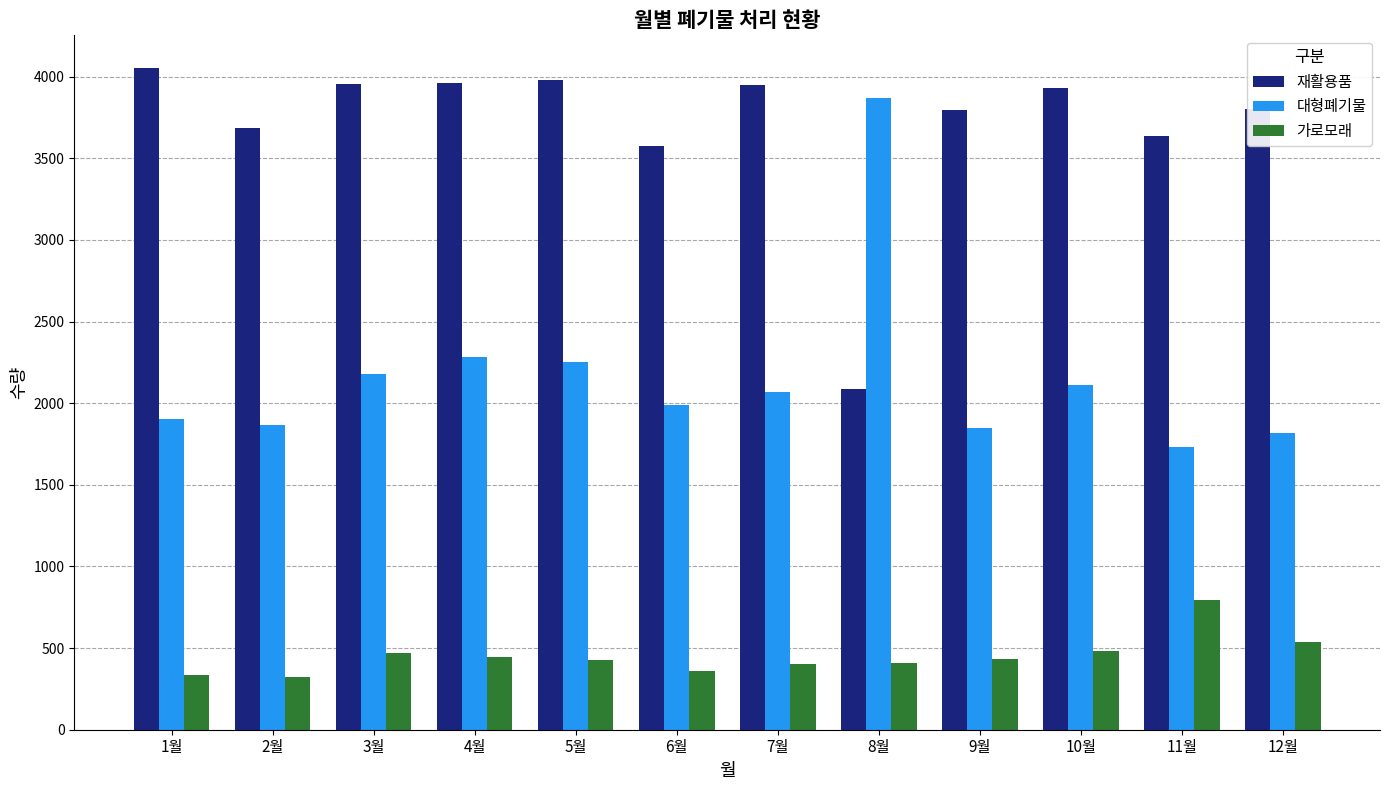

What is the value of the 대형폐기물 bar at the 8th from the left?

3867